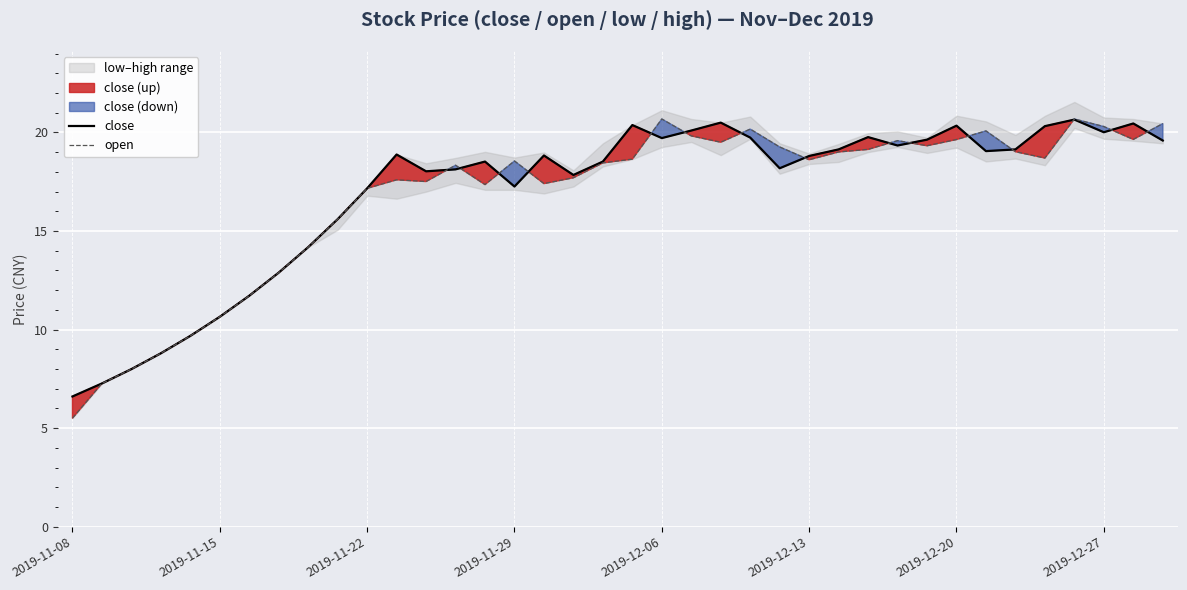

What is the highest value of the close series?

20.6